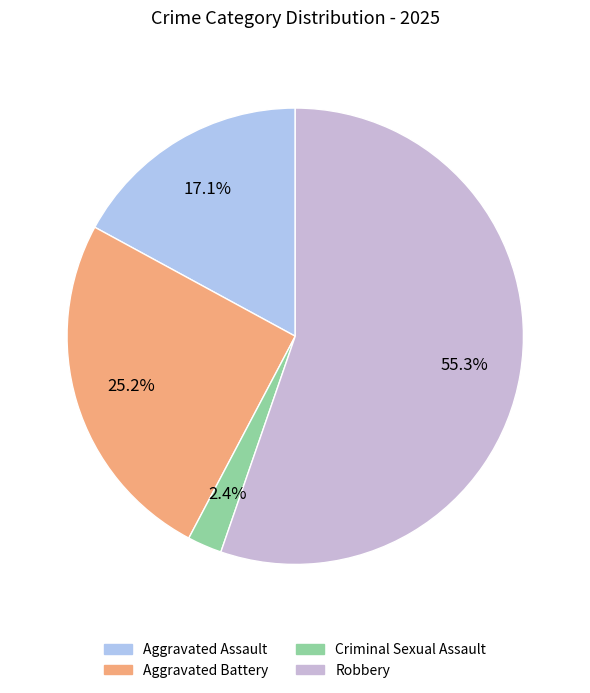

To the nearest percent, what is the difference between the largest and smallest slice percentages?

53%